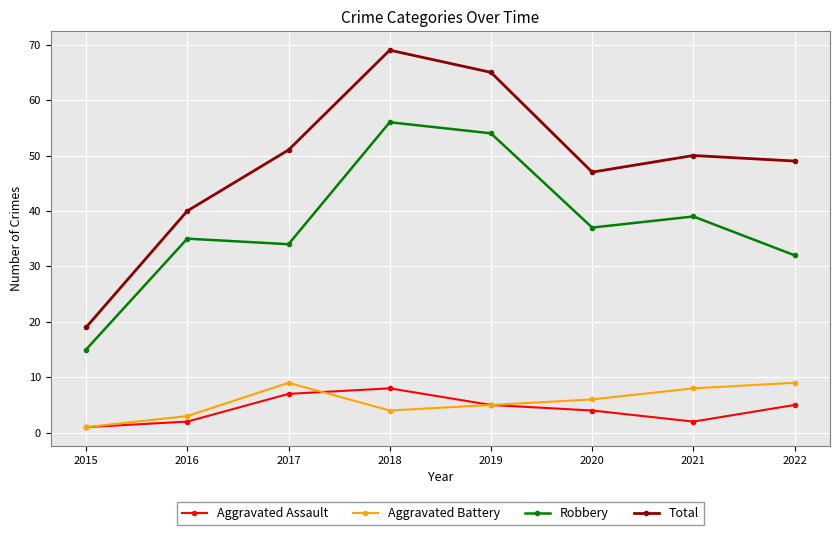

Reading left to right, transcribe all the data shown in this chart.

Aggravated Assault: 1	2	7	8	5	4	2	5
Aggravated Battery: 1	3	9	4	5	6	8	9
Robbery: 15	35	34	56	54	37	39	32
Total: 19	40	51	69	65	47	50	49